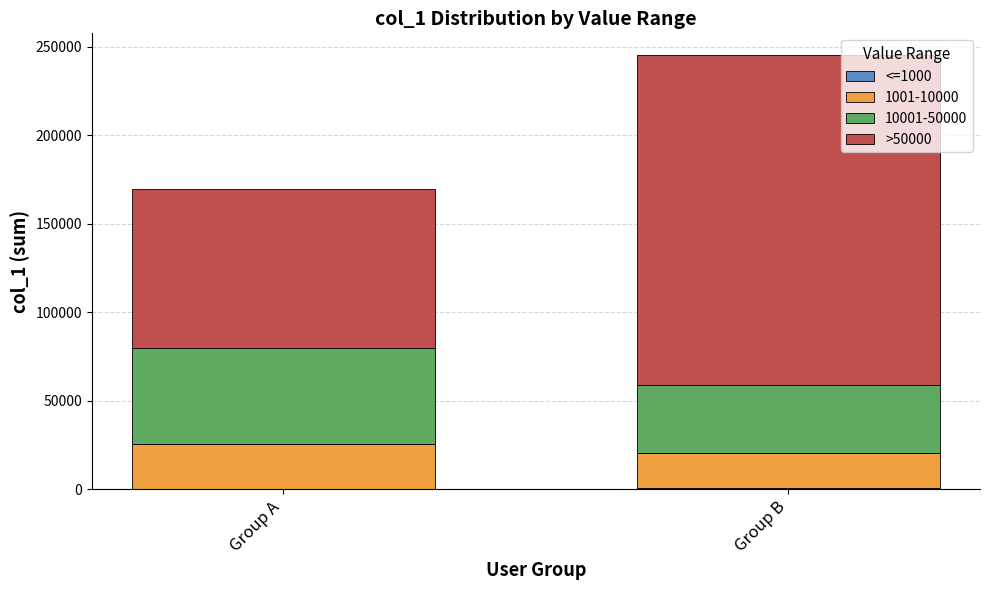

At which category is the sum across all series the highest?

Group B